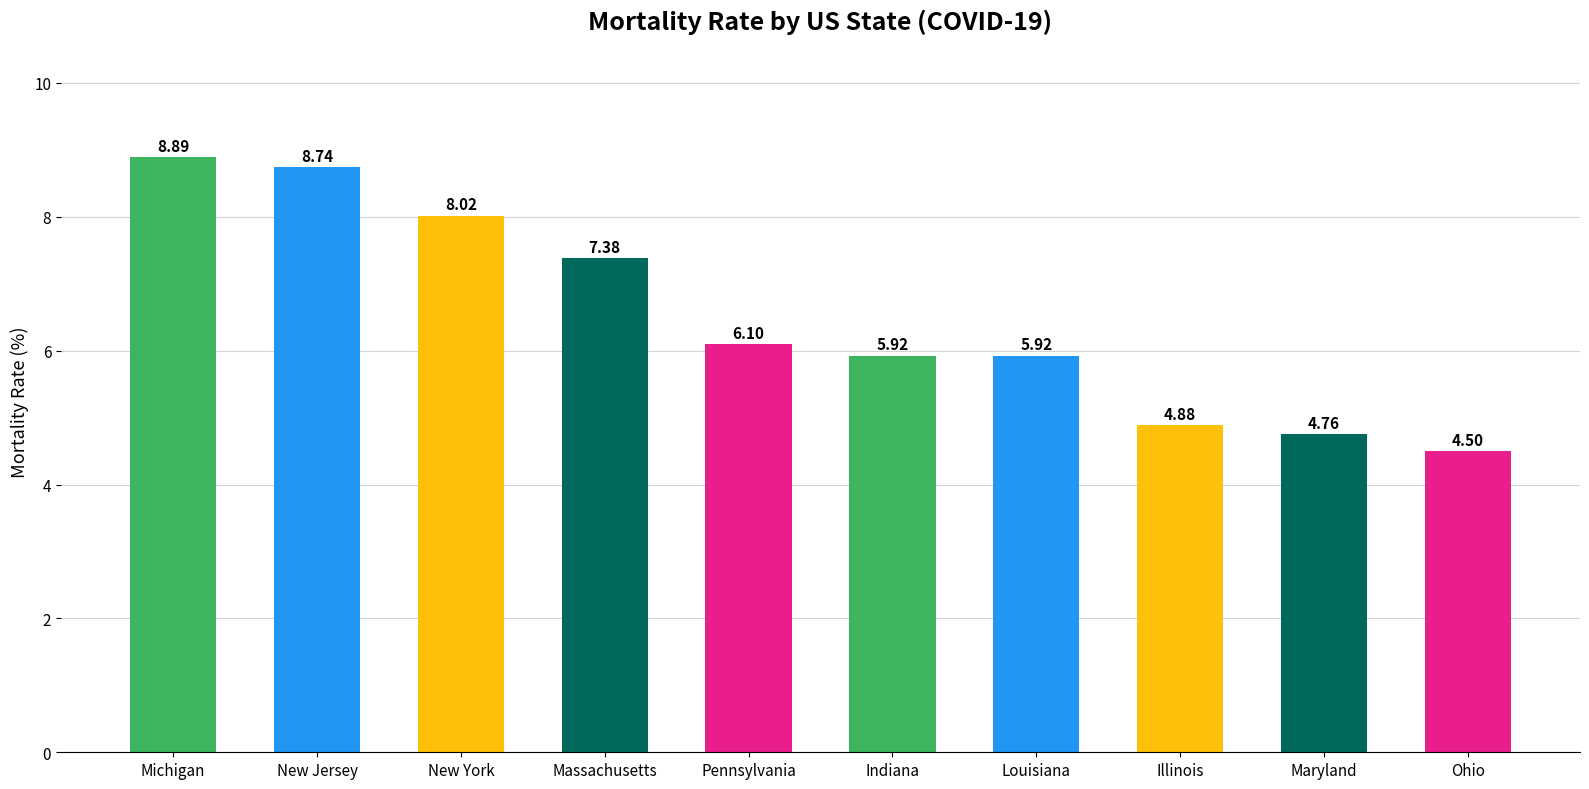

What is the change in value from Massachusetts to Illinois?

-2.5